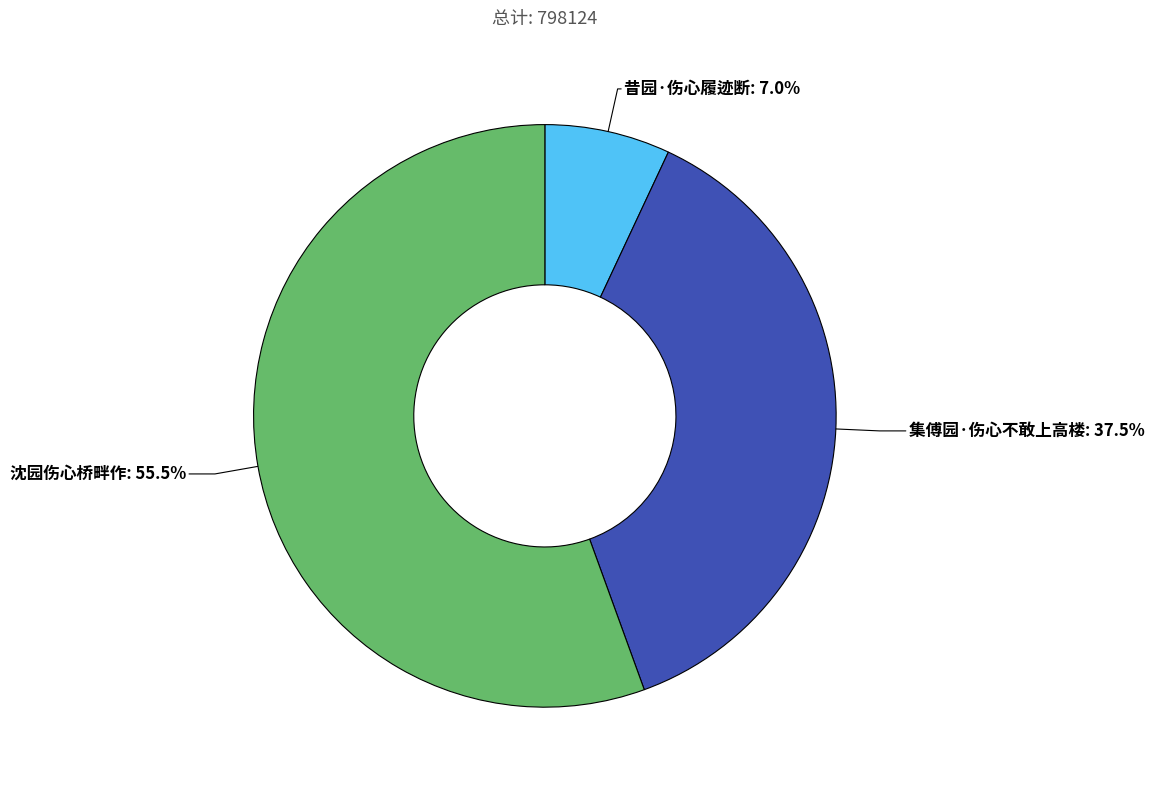

What is the majority slice?

沈园伤心桥畔作